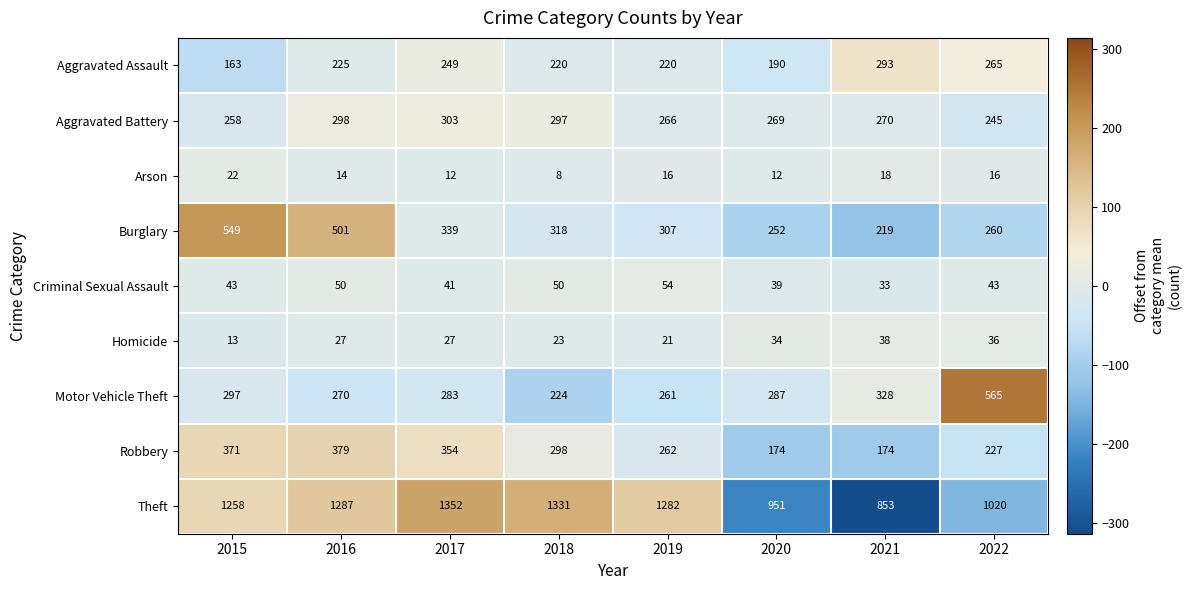

Which series has the widest spread of values?

Theft